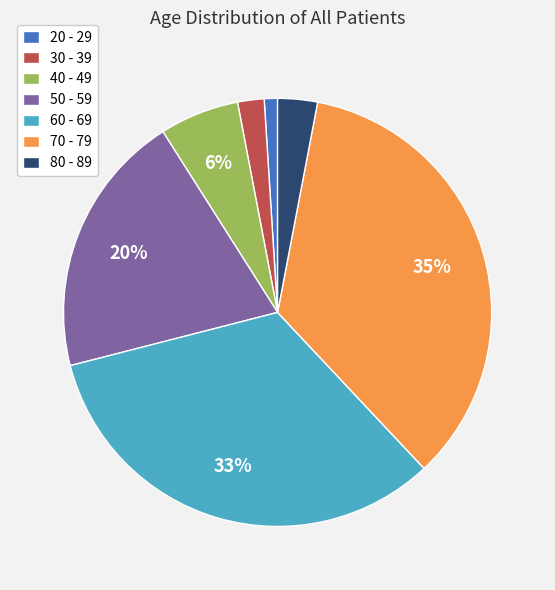

The 50 - 59 slice represents 10% of the pie. True or false?

False